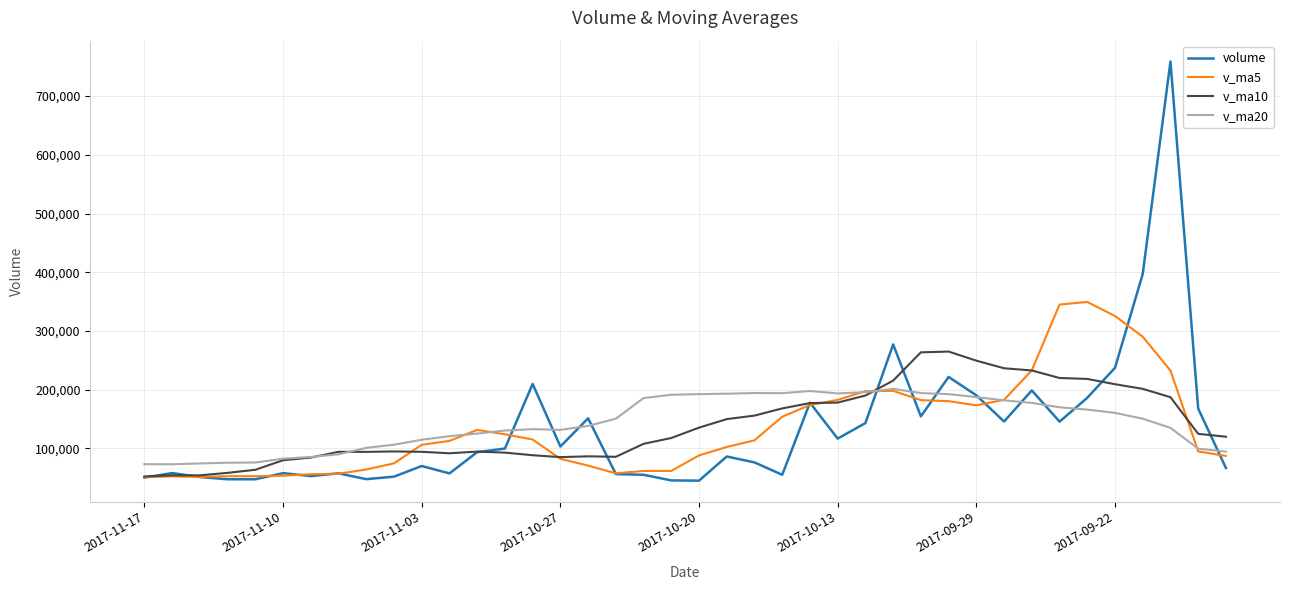

Rank the series by their maximum value, from highest to lowest.

volume, v_ma5, v_ma10, v_ma20